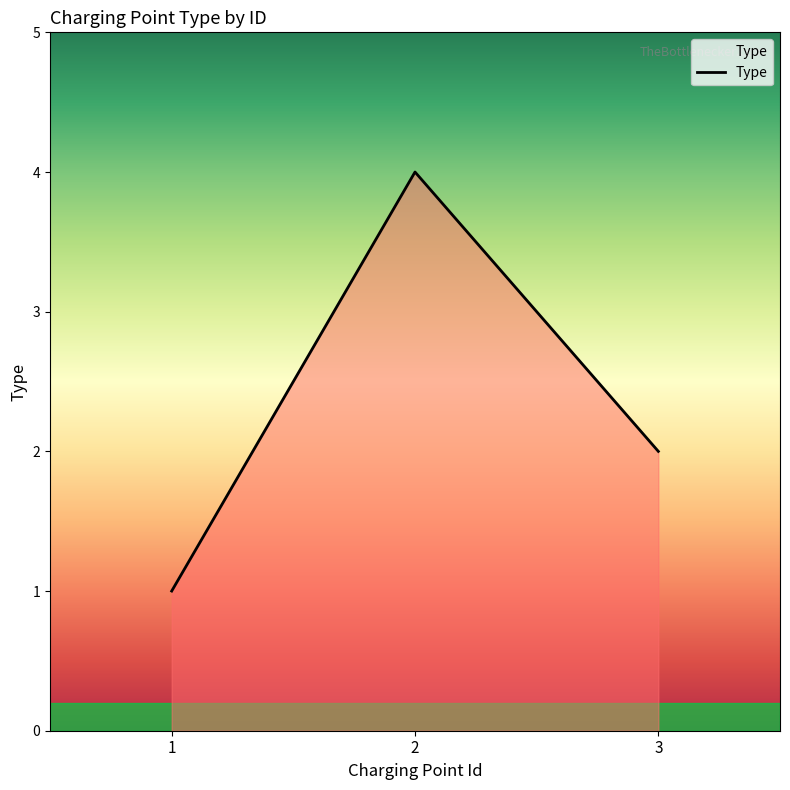

How many lines are shown in the chart?

1